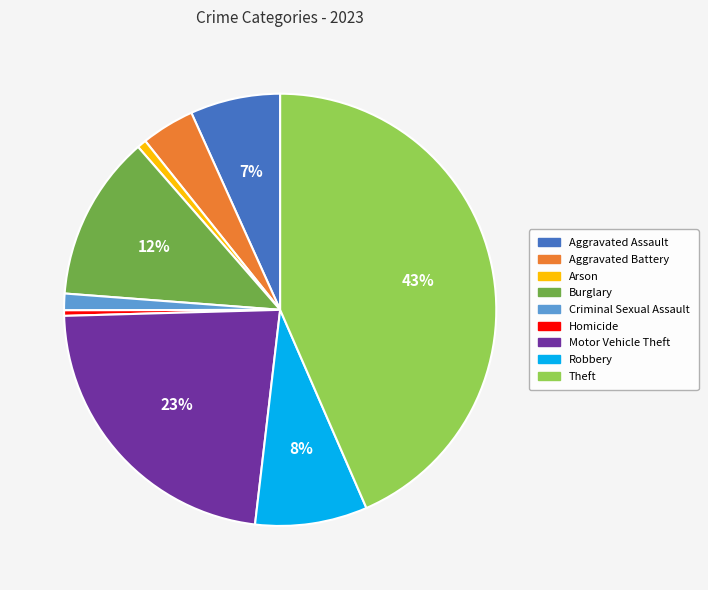

To the nearest percent, what is the difference between the Robbery and Criminal Sexual Assault slice percentages?

7%